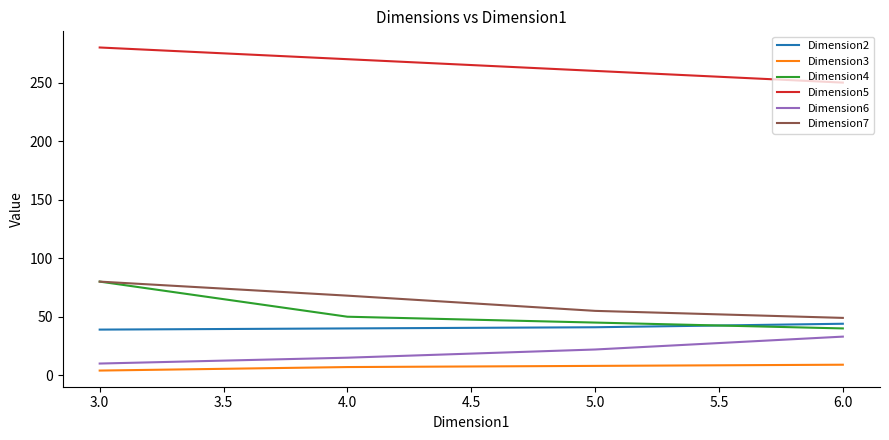

List the labels in order of Dimension5 value, smallest first.

6.0, 5.0, 4.0, 3.0